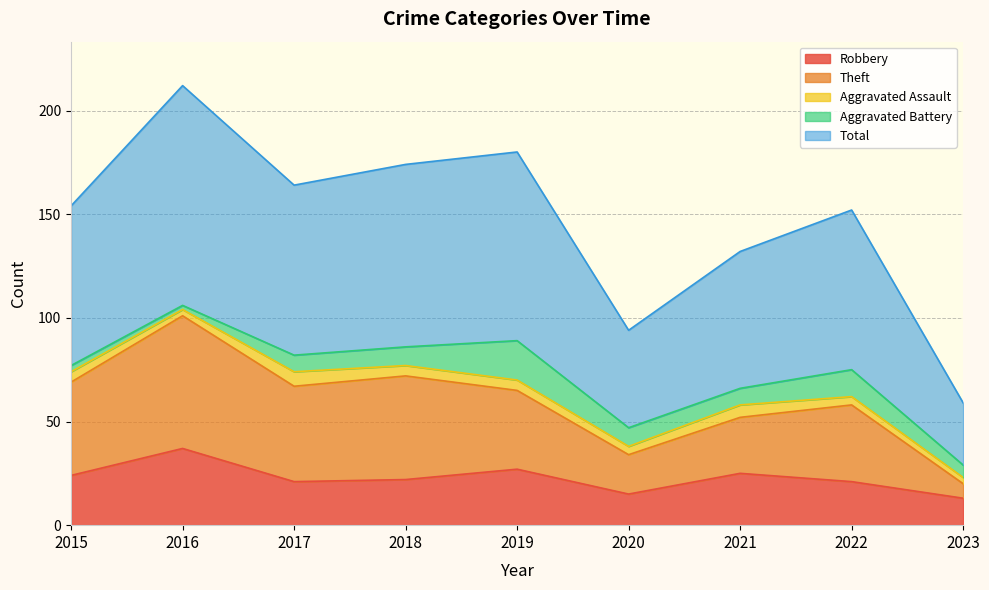

True or false: Theft and Robbery cross at least once.

False